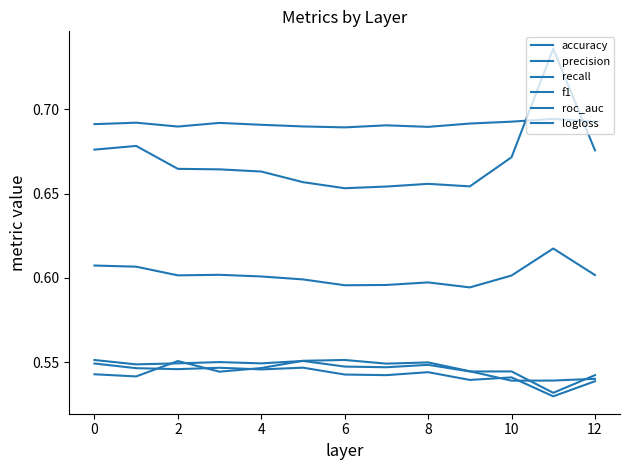

Which series ends up on top after the final intersection of roc_auc and precision?

precision